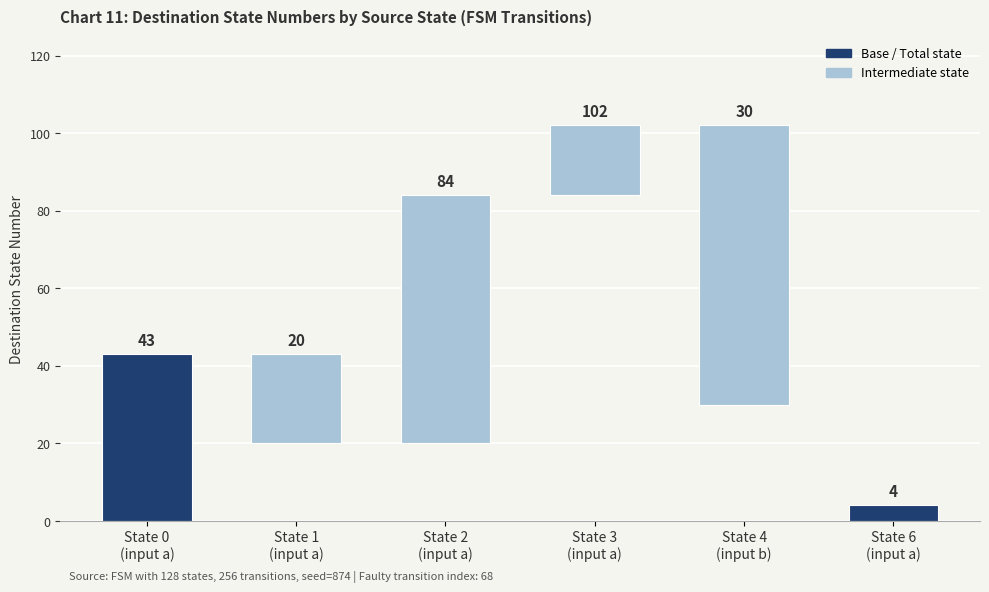

Are the bars horizontal?

No